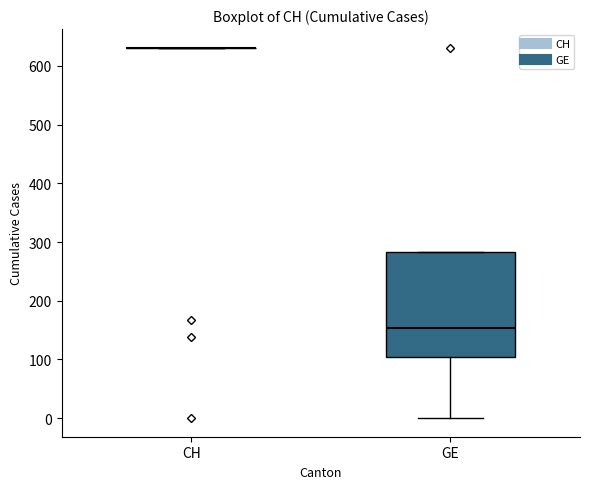

Comparing the boxes themselves (not the whiskers), which one is the tallest?

GE